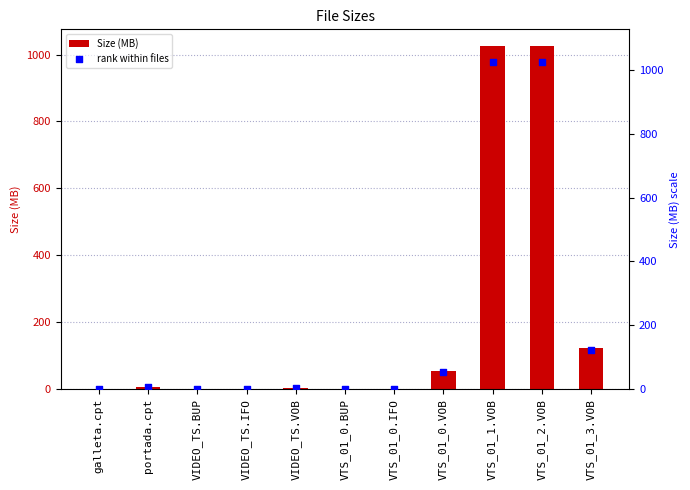

Is the value of rank within files at VTS_01_1.VOB greater than the value of Size (MB) at VIDEO_TS.BUP?

Yes